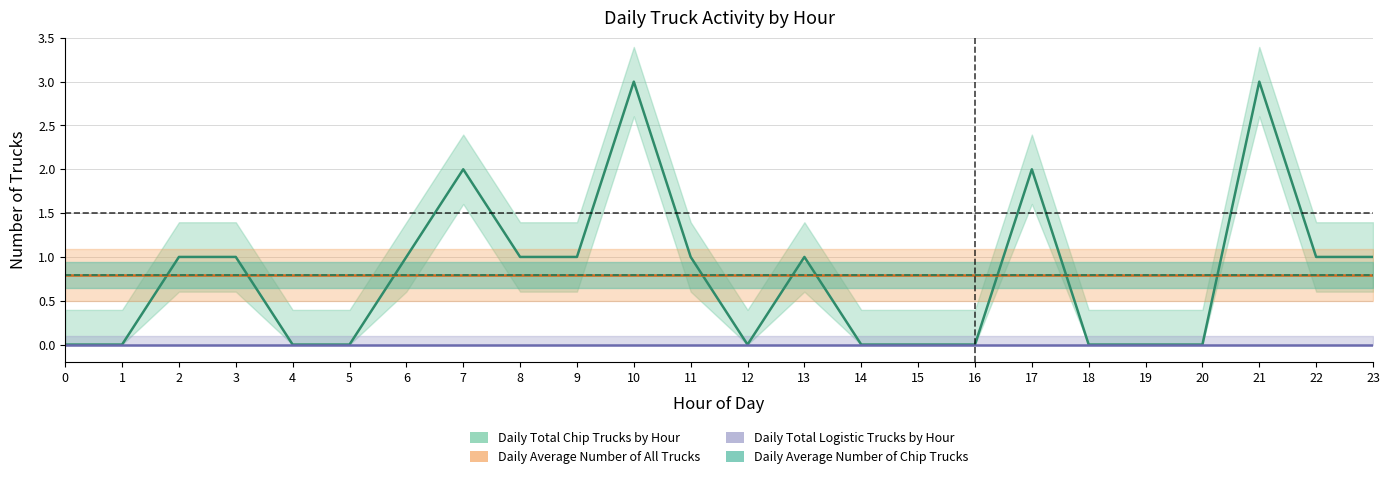

Is the value of Daily Total Logistic Trucks by Hour at 19 greater than the value of Daily Average Number of All Trucks at 10?

No